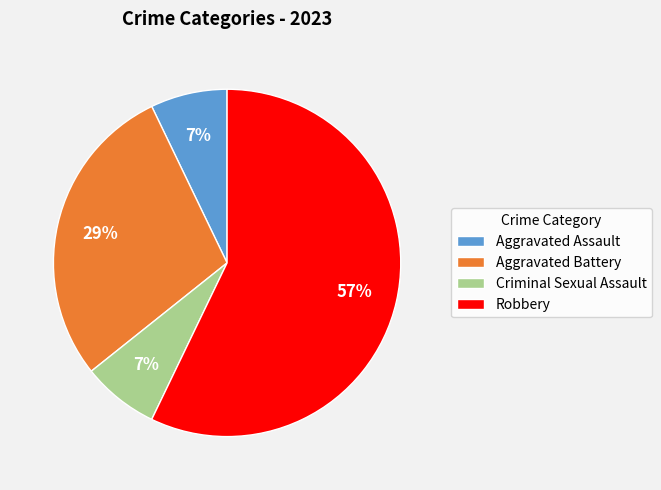

Which category accounts for the majority?

Robbery